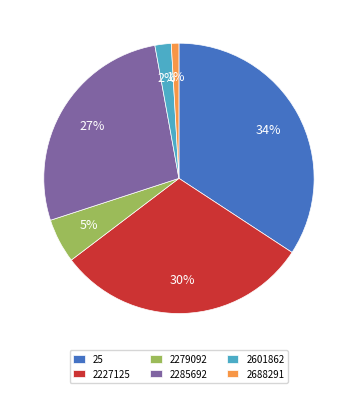

To the nearest percent, what portion does 2688291 represent?

1%